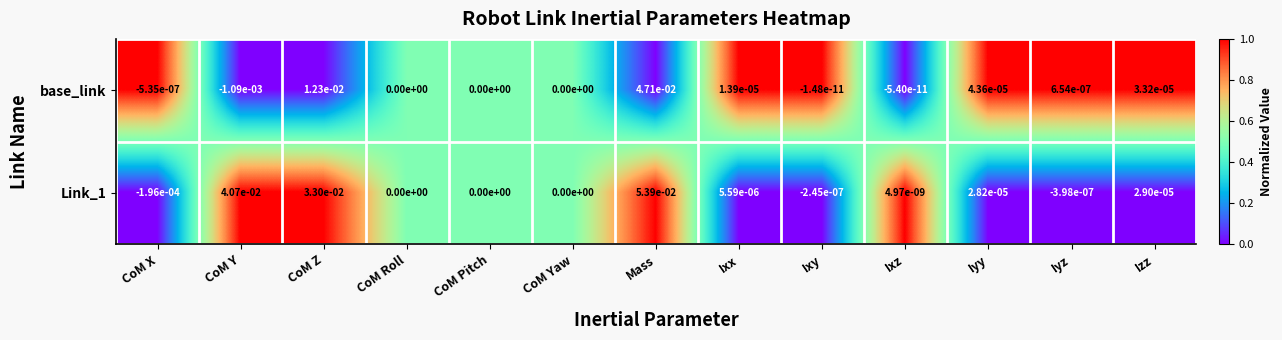

Which series changed the most between Ixz and Iyz?

base_link